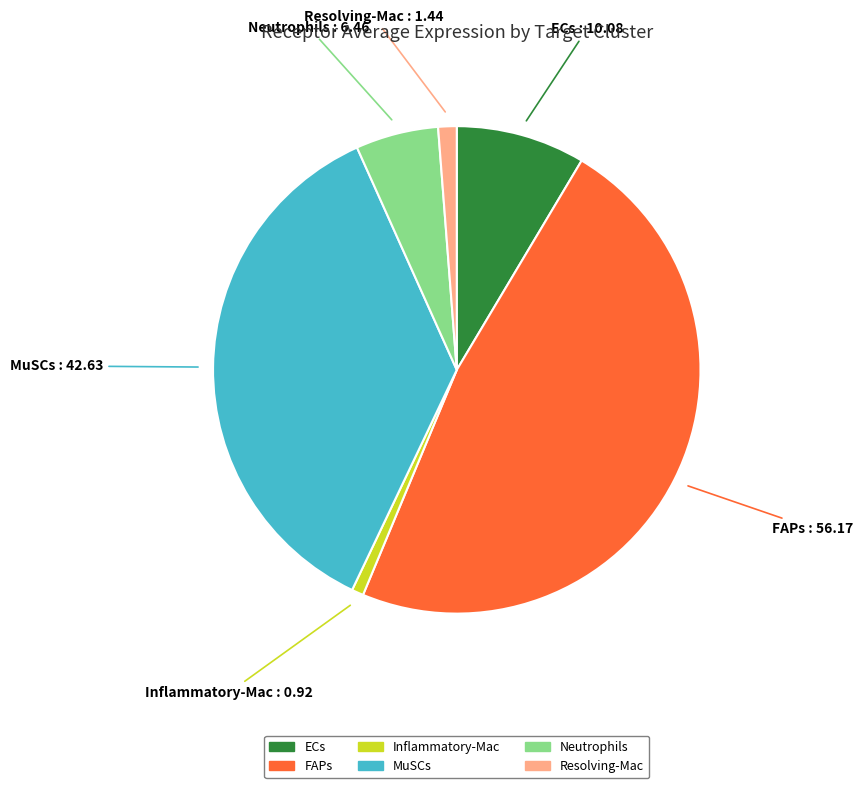

Does MuSCs represent more than half of the total?

No